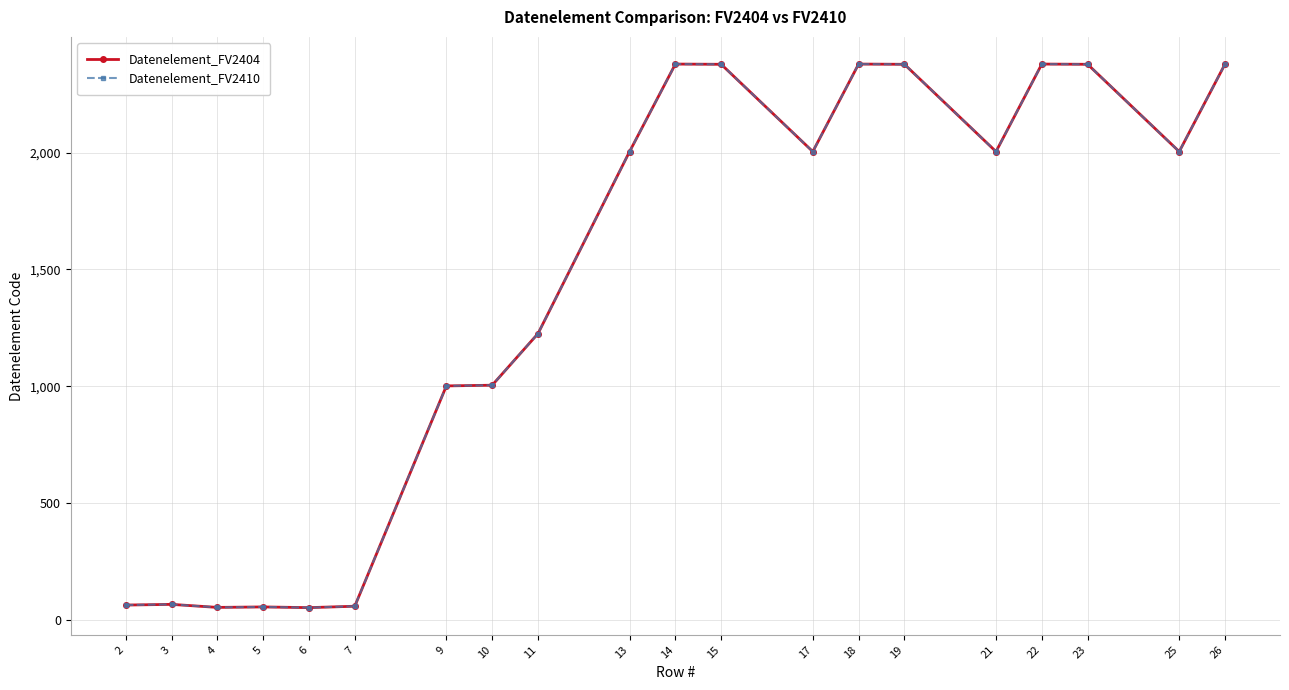

The value of Datenelement_FV2410 at 4 is 87. True or false?

False